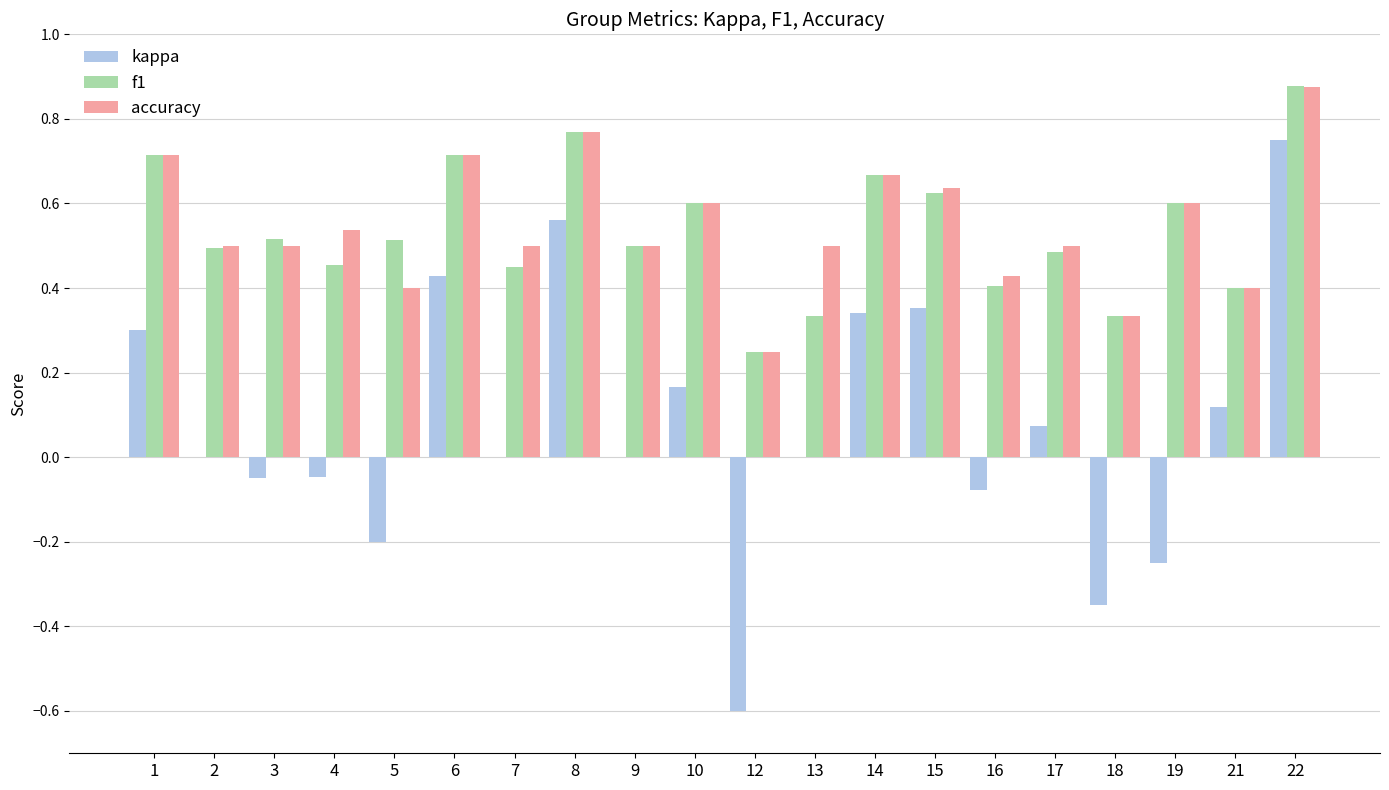

Are the bars horizontal?

No